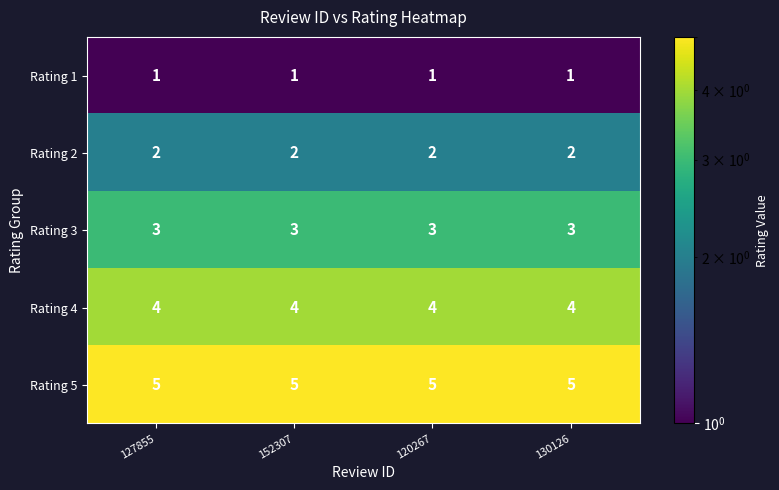

List the series in order of their peak value, lowest first.

Rating 1, Rating 2, Rating 3, Rating 4, Rating 5